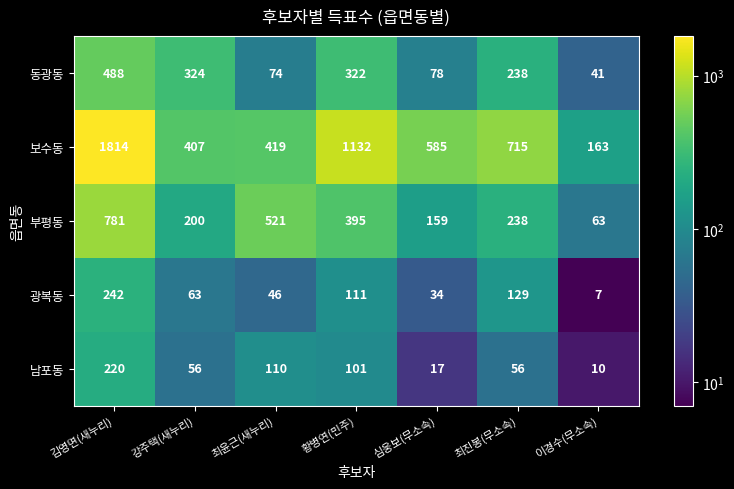

At which label does 동광동 first exceed 238?

김영면(새누리)